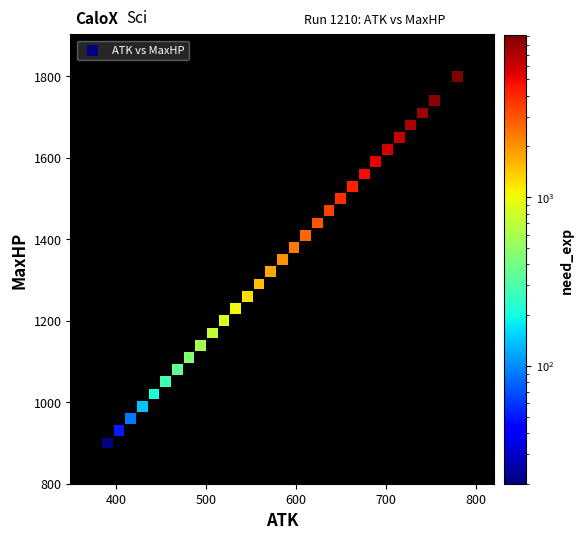

What is the range of X values (max minus min)?

390